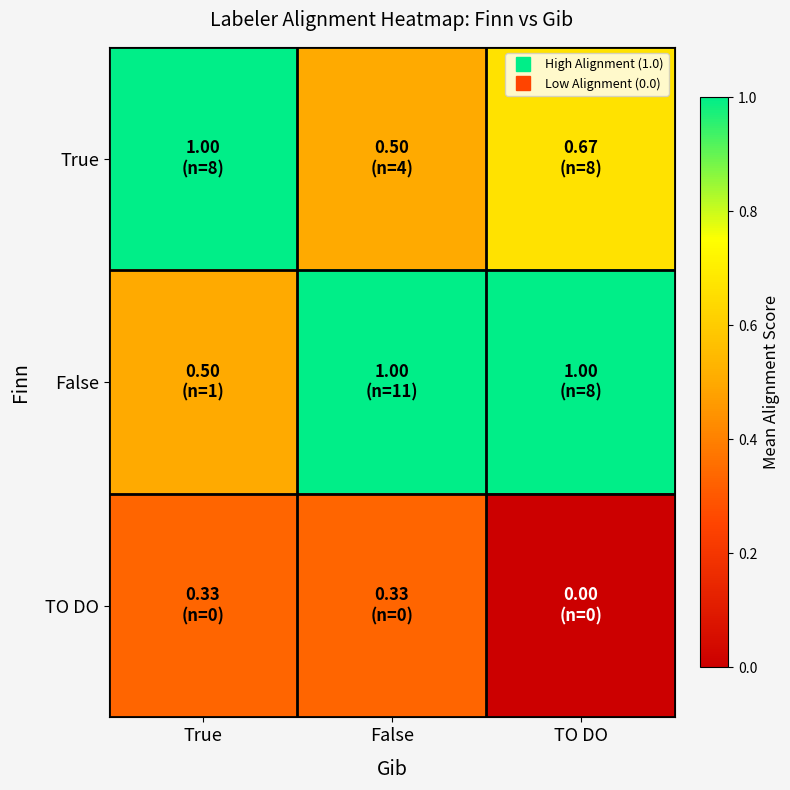

Reading left to right, transcribe all the data shown in this chart.

True: True=1.0	False=0.5	TO DO=0.7
False: True=0.5	False=1.0	TO DO=1.0
TO DO: True=0.3	False=0.3	TO DO=0.0